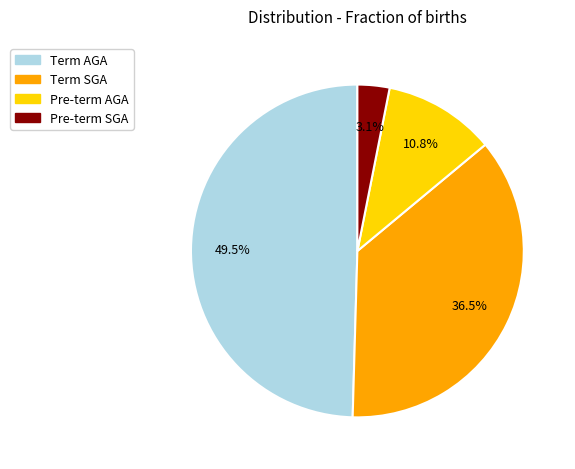

Combined, what portion of the pie is Pre-term AGA and Term AGA?

60.4%